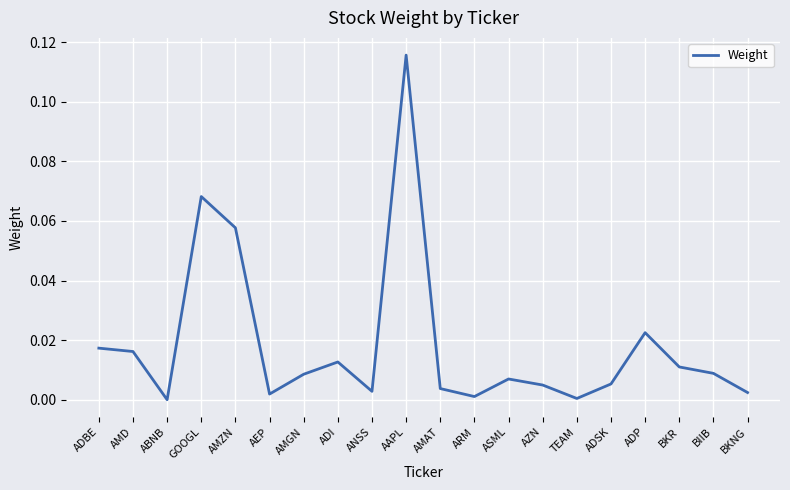

Which category has the highest value across all series?

AAPL